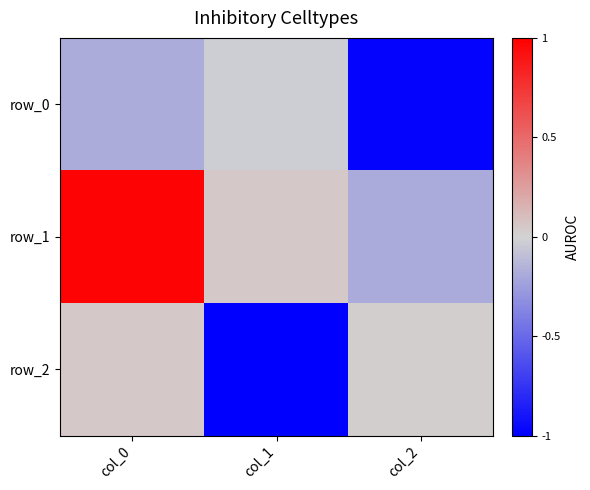

Which series has the largest range (max minus min)?

row_1